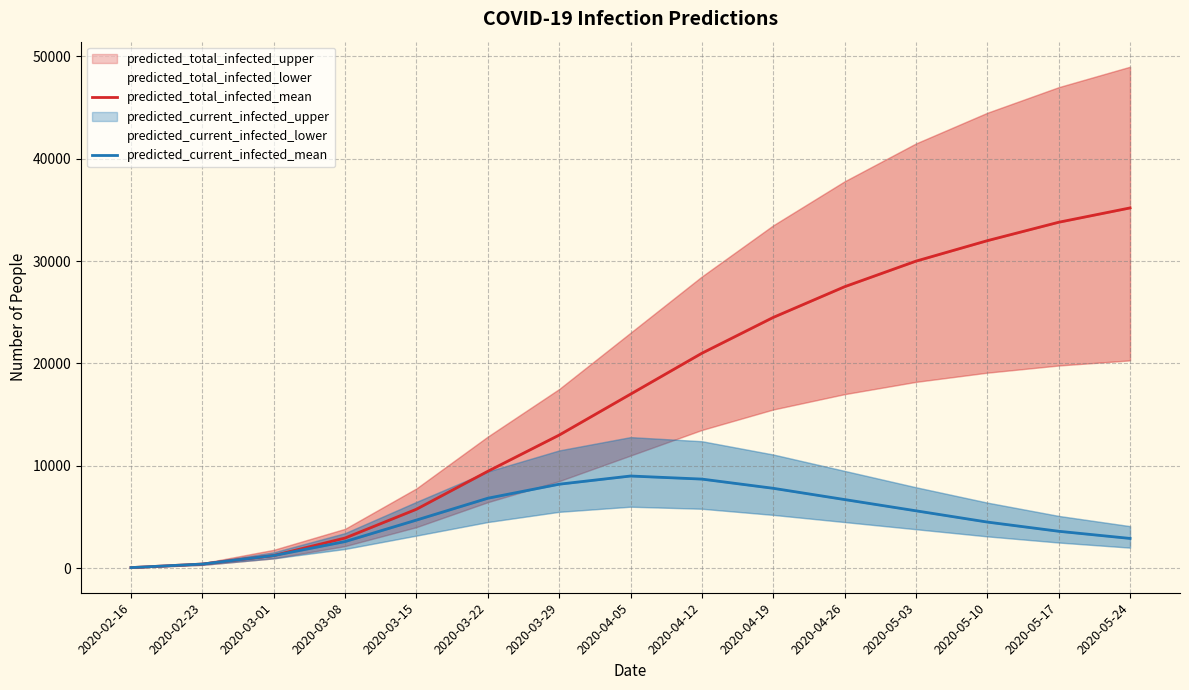

True or false: predicted_total_infected_mean and predicted_current_infected_mean intersect in this chart.

False